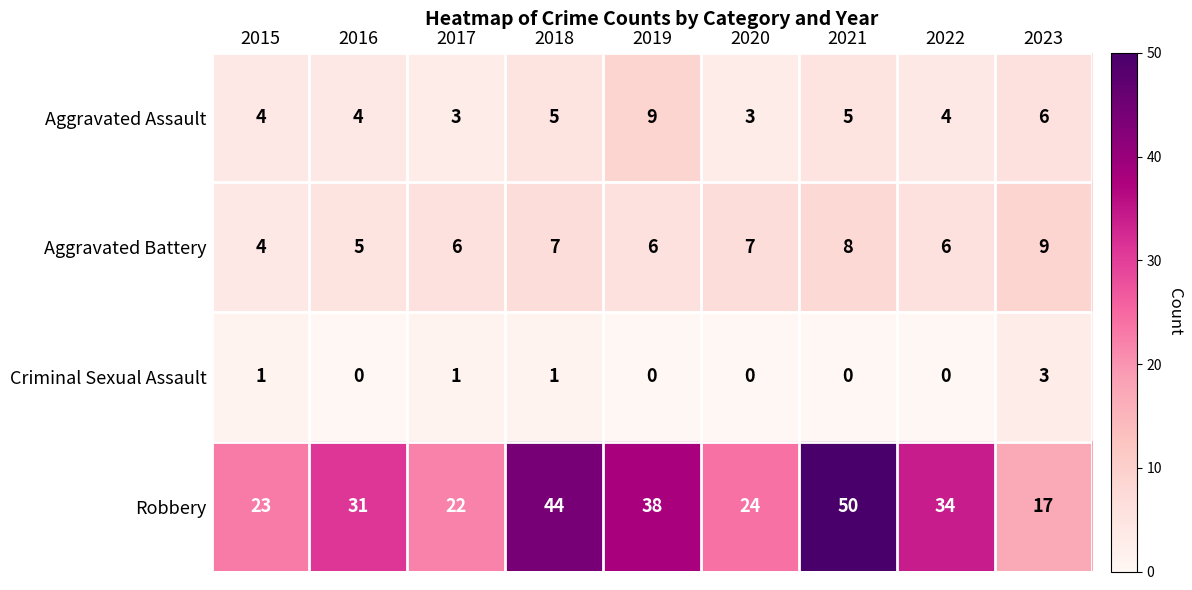

What is the spread (max minus min) of values at 2021?

50